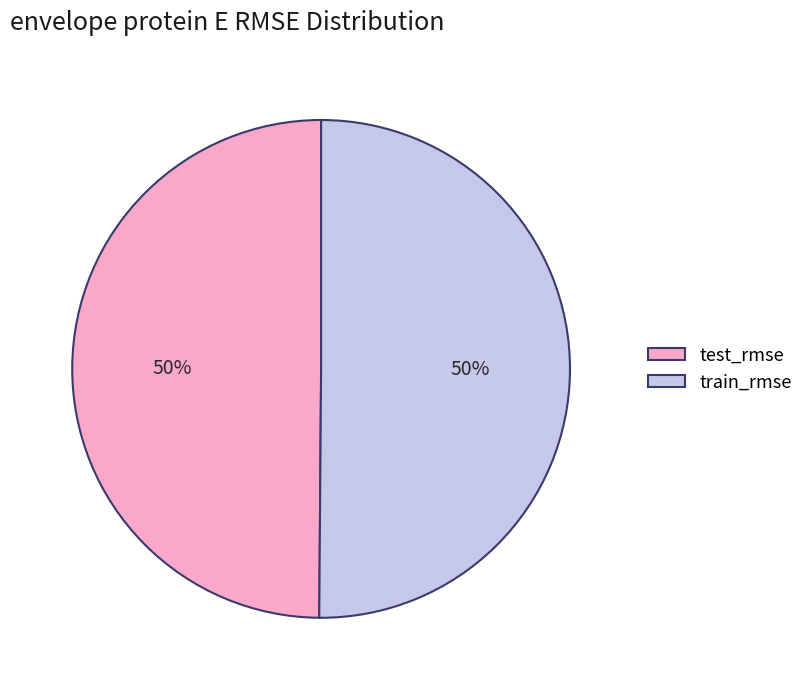

To the nearest percent, what percentage of the pie is test_rmse?

50%